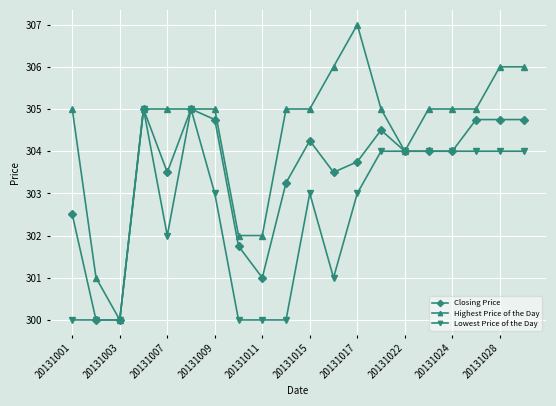

What is the value of the Highest Price of the Day point at the 19th from the left?

306.0